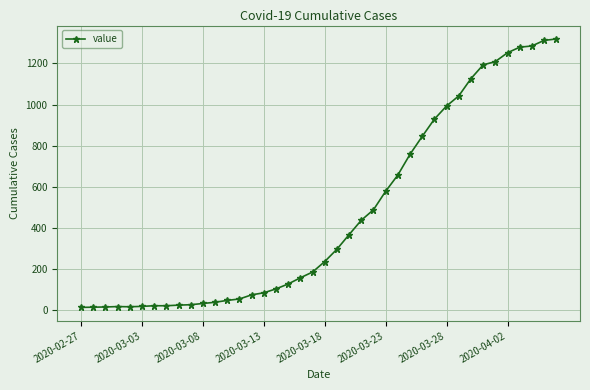

What is the average value?

467